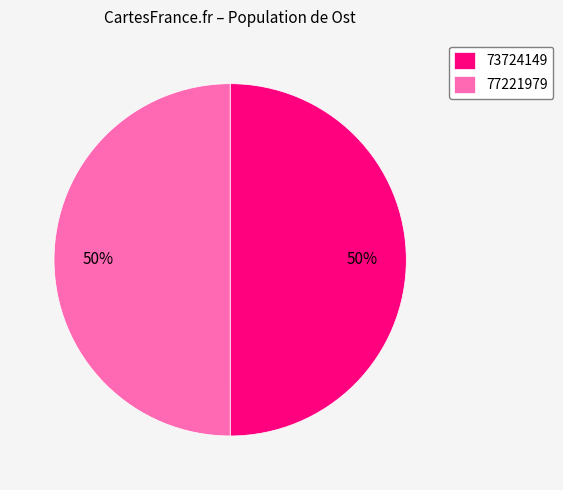

What percentage is the 73724149 slice, to the nearest percent?

50%